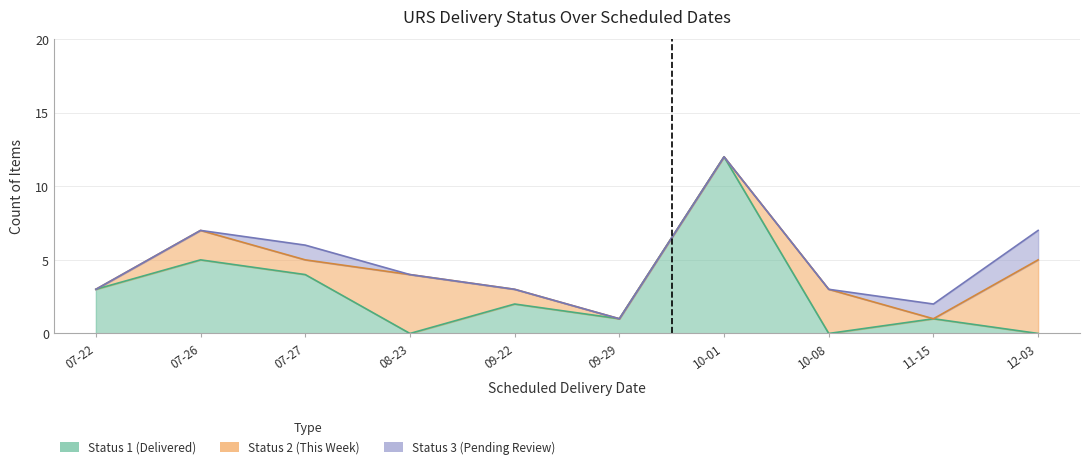

What is the label of the 10th point from the left?

2021-12-03